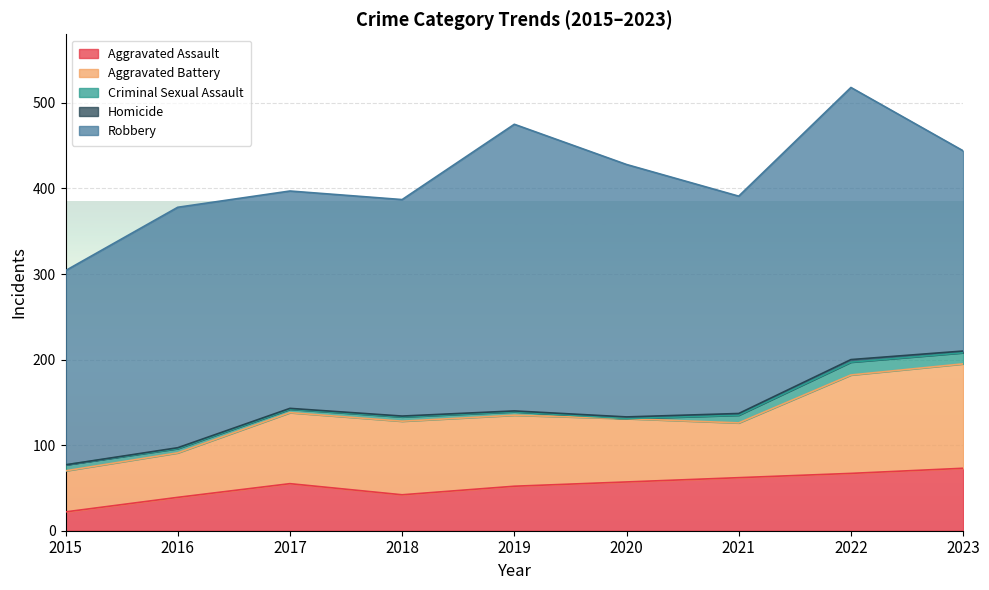

What is the spread (max minus min) of values at 2021?

252